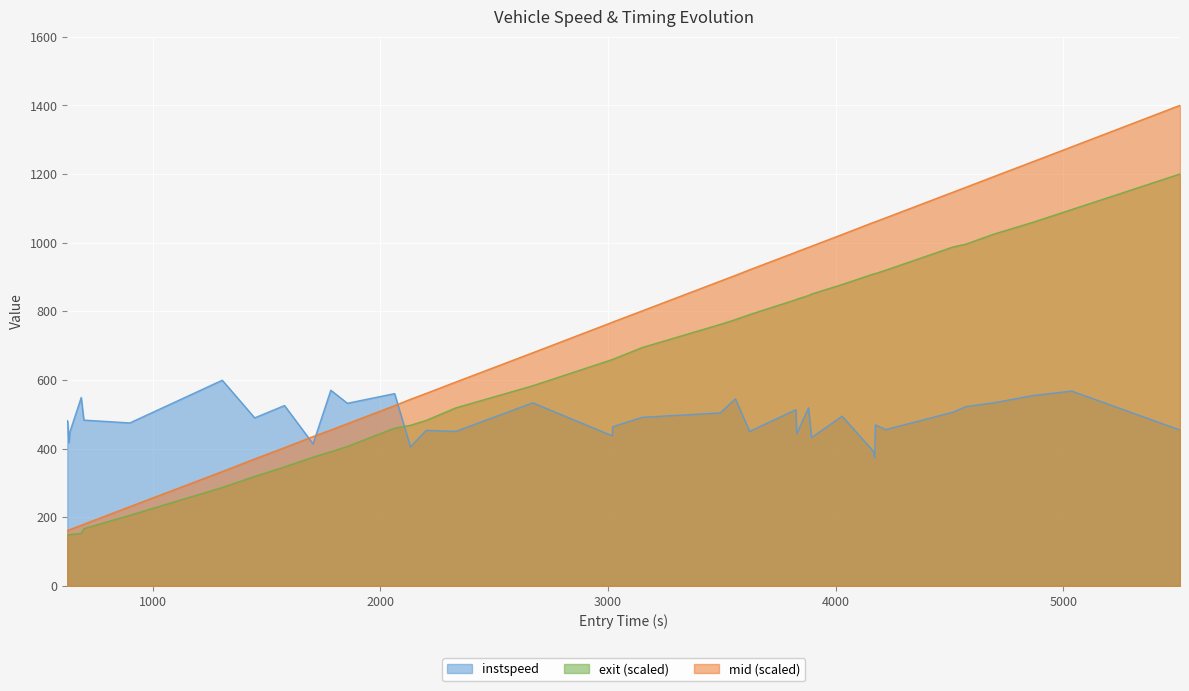

Which series has the largest total across all categories?

mid (scaled)